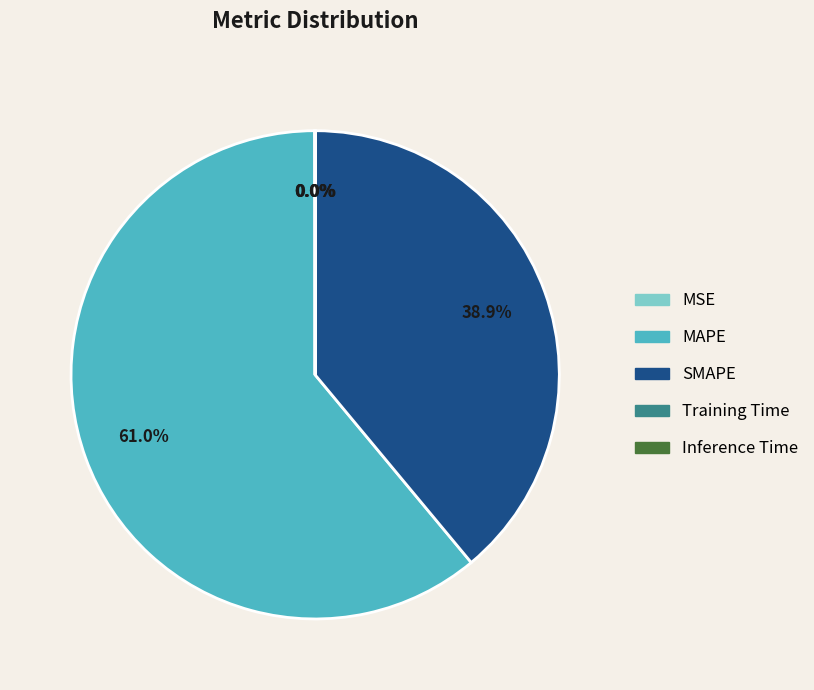

Is the sum of SMAPE and MAPE greater than half?

Yes